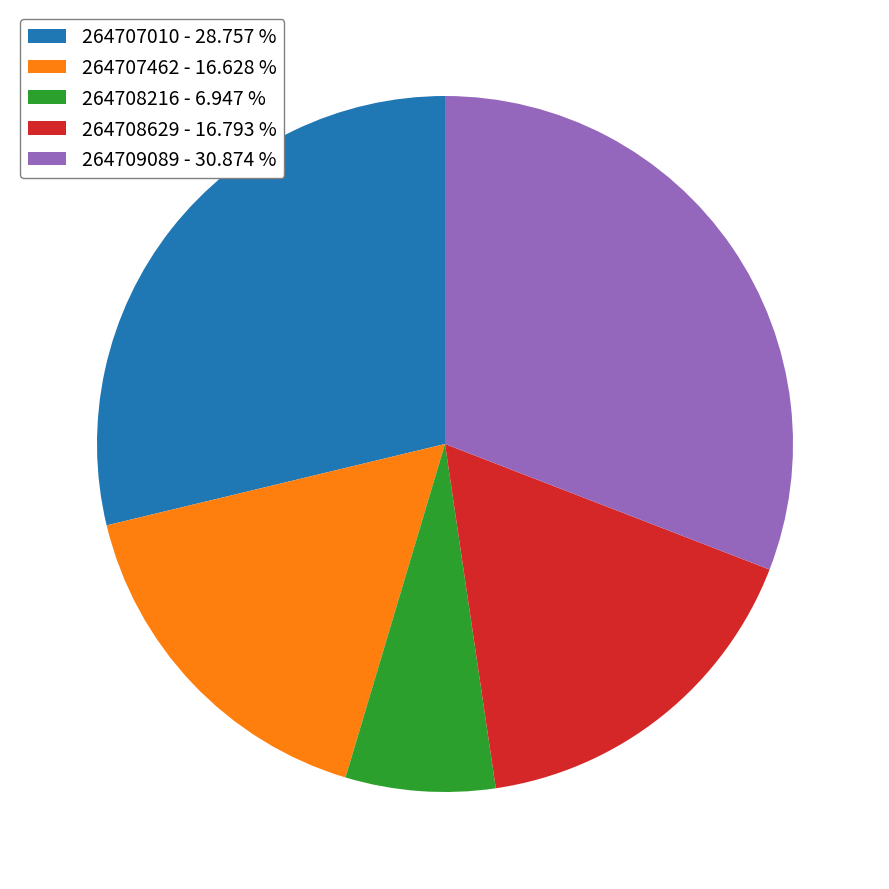

Approximately how many times larger is the value at 264708629 compared to 264707010?

0.6